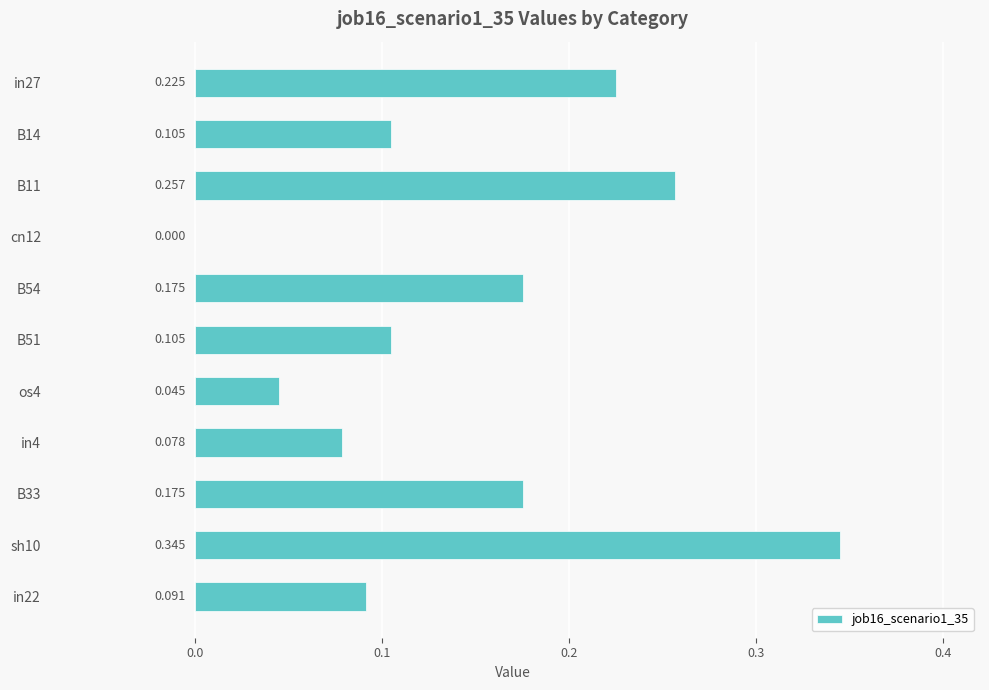

Count the number of data series in this chart.

1